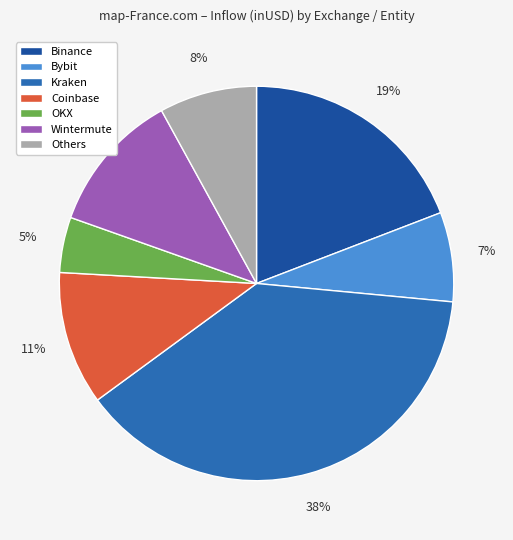

To the nearest percent, what is the average slice percentage?

14%